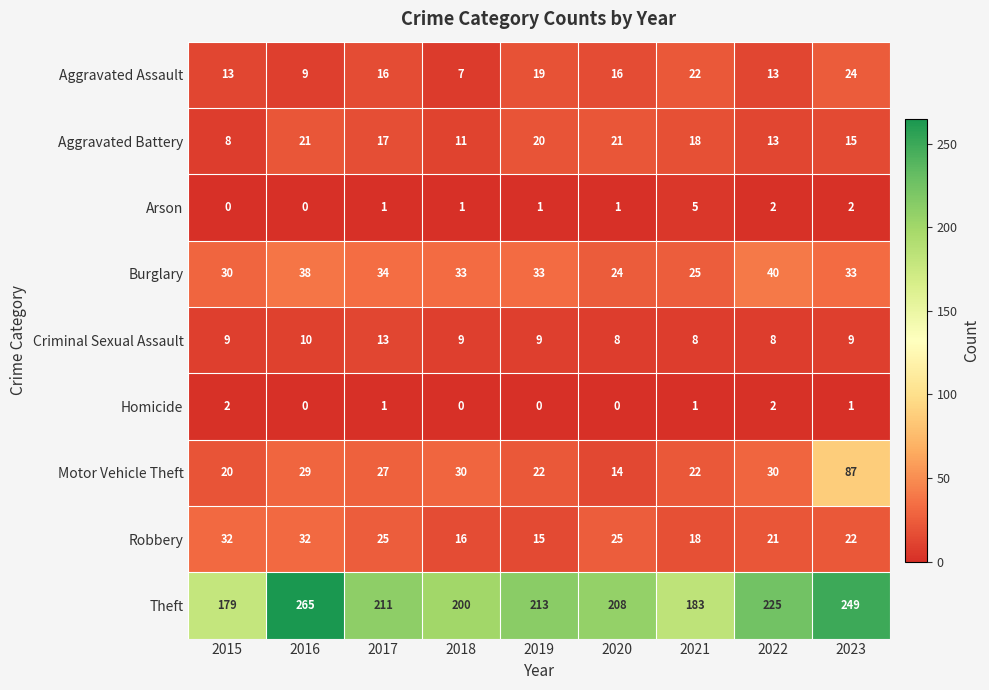

What is the total value across all series at 2022?

354